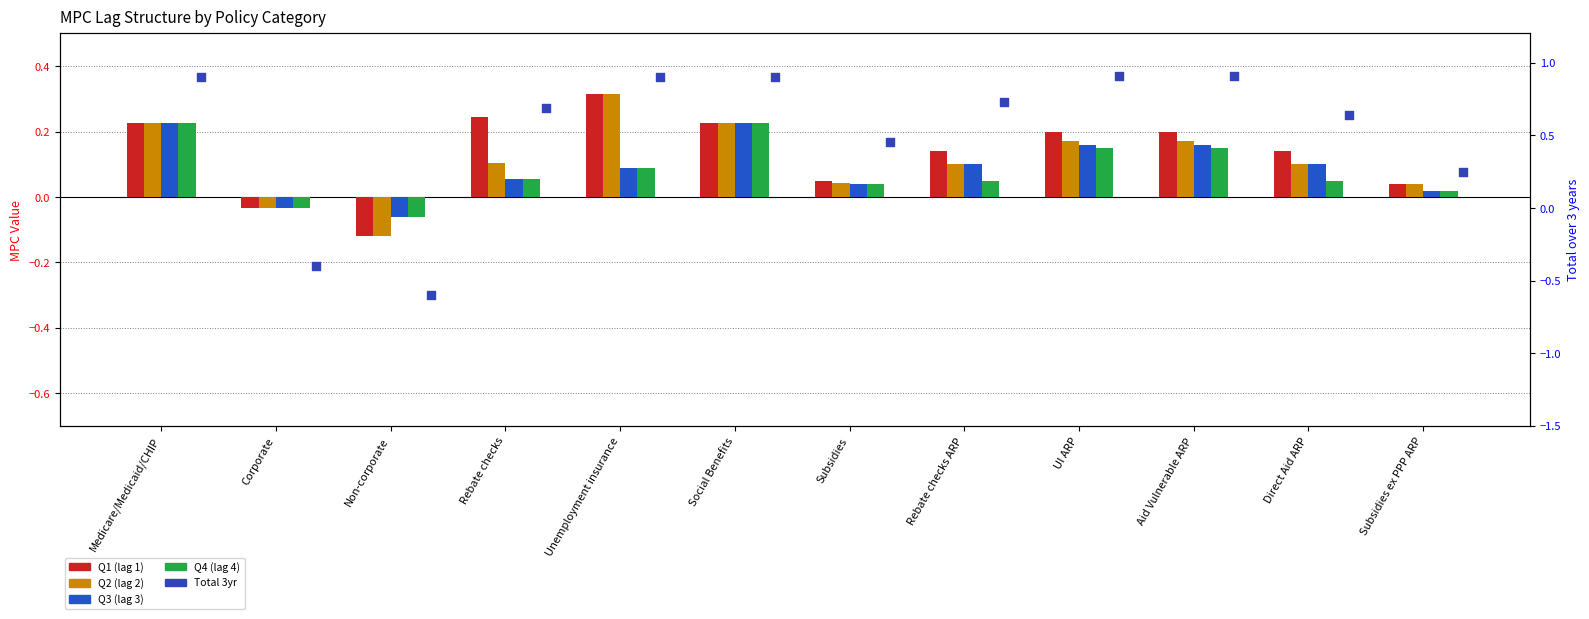

What is the total value across all series at Subsidies ex PPP ARP?

0.4